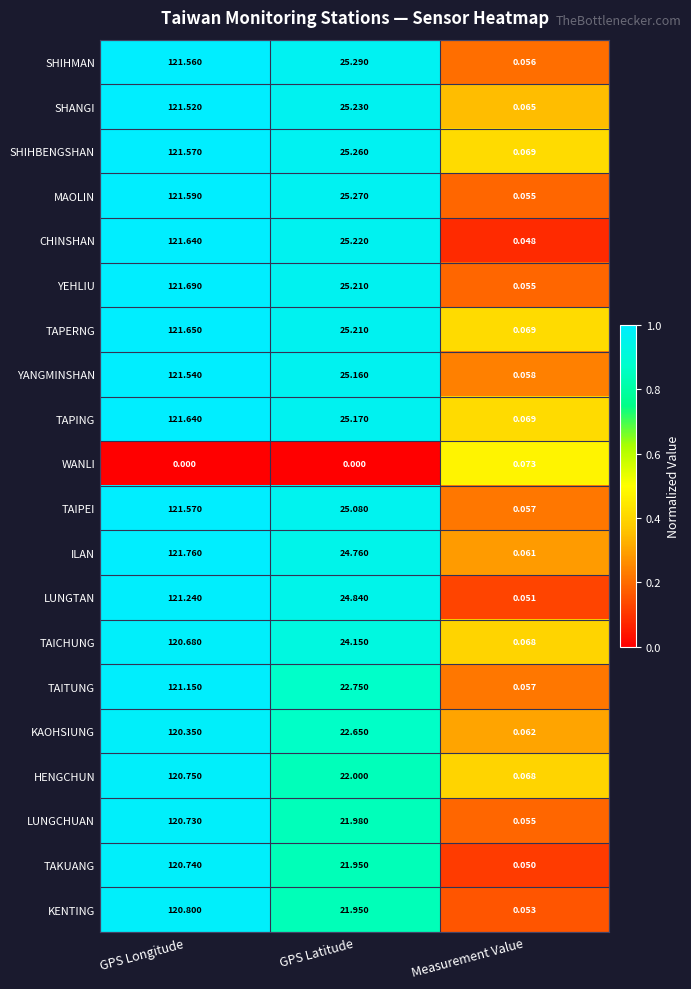

Which category has the lowest value in the TAICHUNG series?

Measurement Value